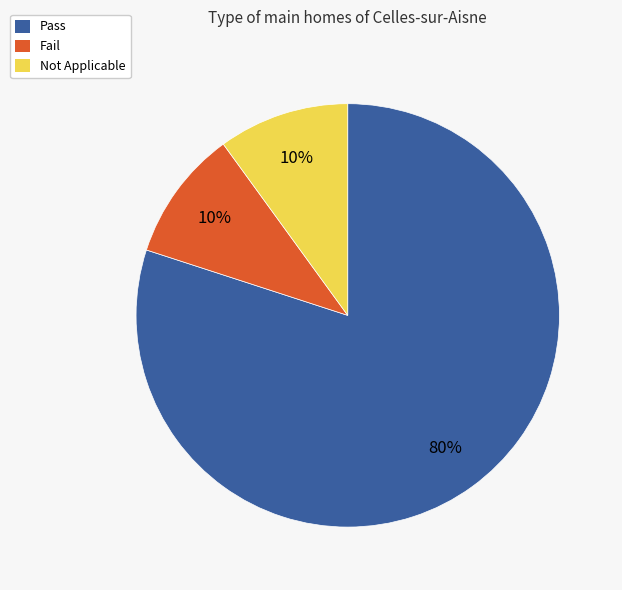

Is there a majority slice in this chart?

Yes